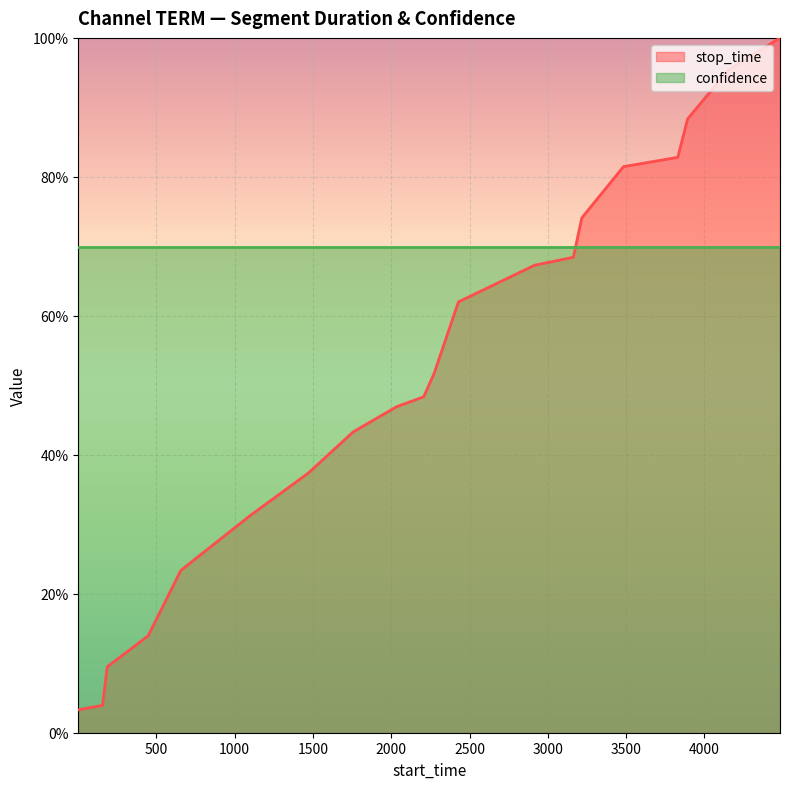

True or false: there are more than 0 points higher than both neighbors.

False